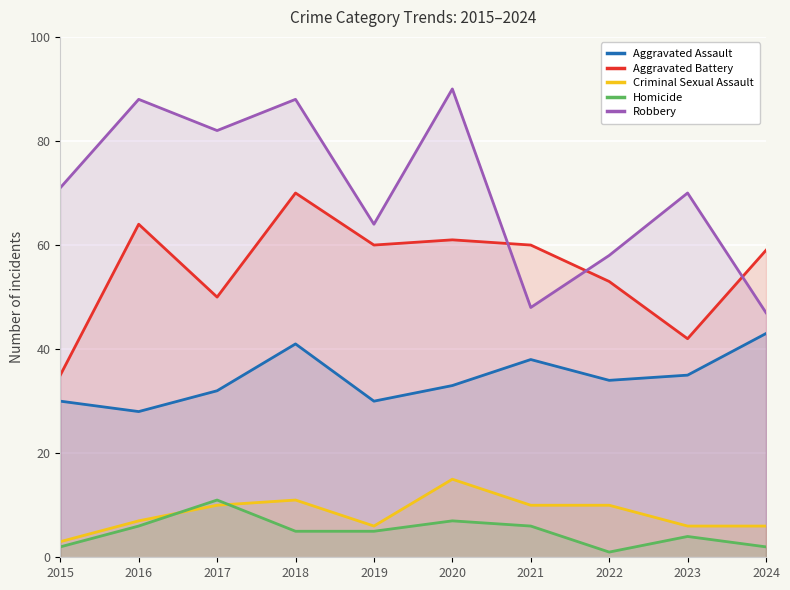

Rank the series by their maximum value, from highest to lowest.

Robbery, Aggravated Battery, Aggravated Assault, Criminal Sexual Assault, Homicide